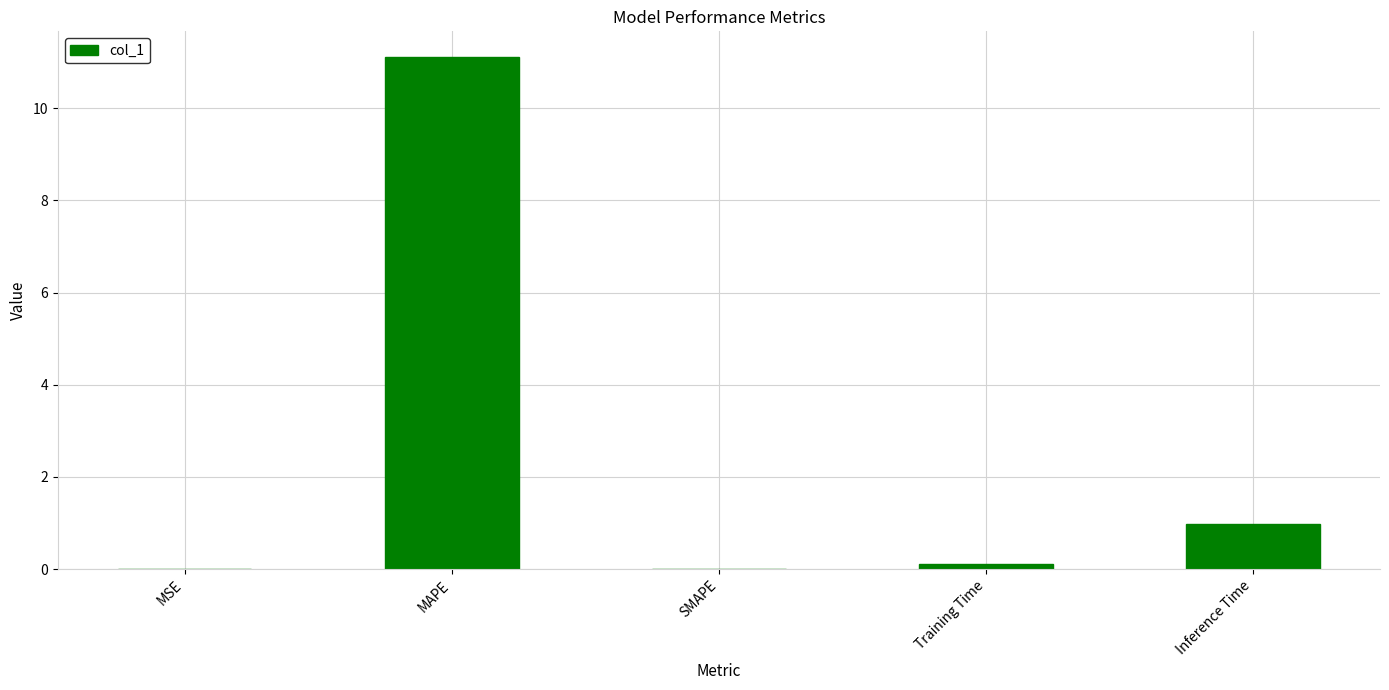

True or false: the data shows 0.1 at Training Time.

True